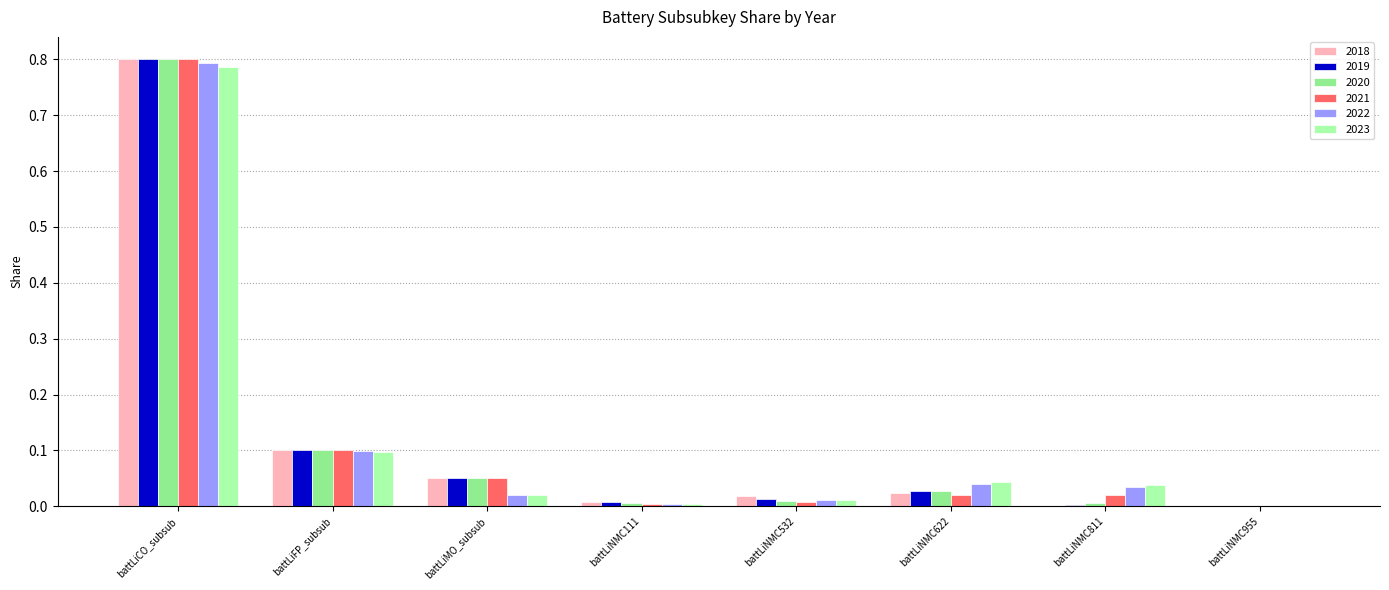

Are the bars grouped side by side (vs. stacked)?

Yes